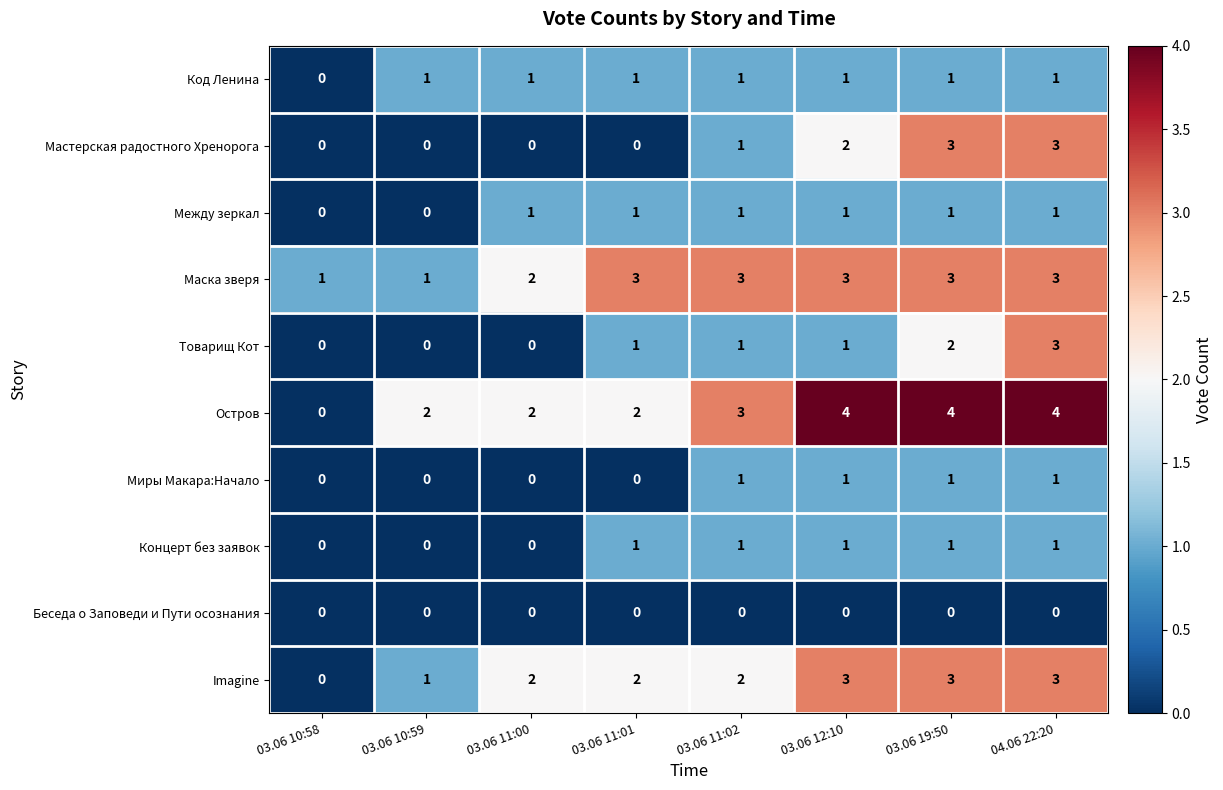

How many Остров values are between 2 and 4?

7